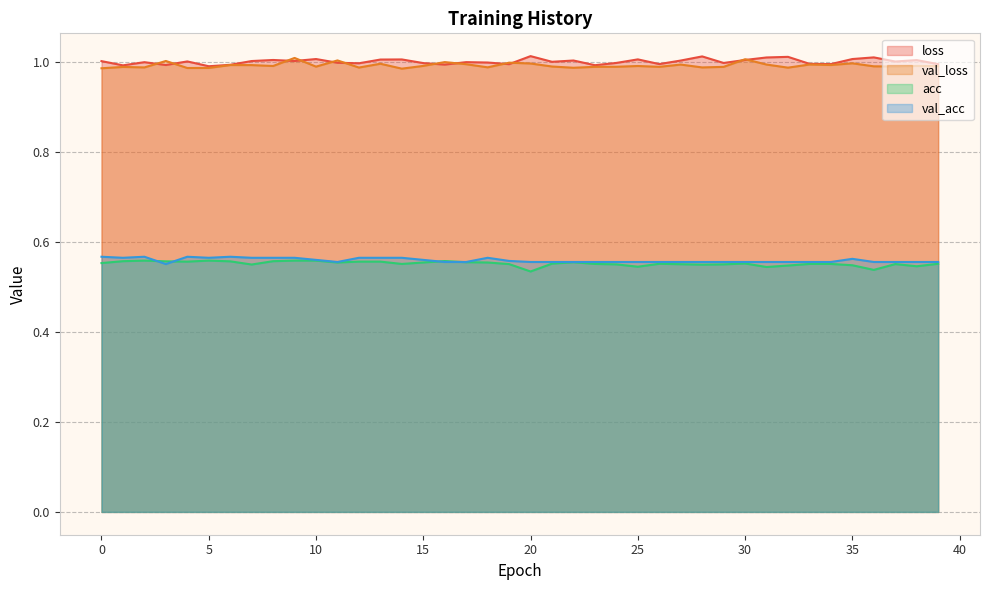

At which category does val_loss reach its first local valley?

2